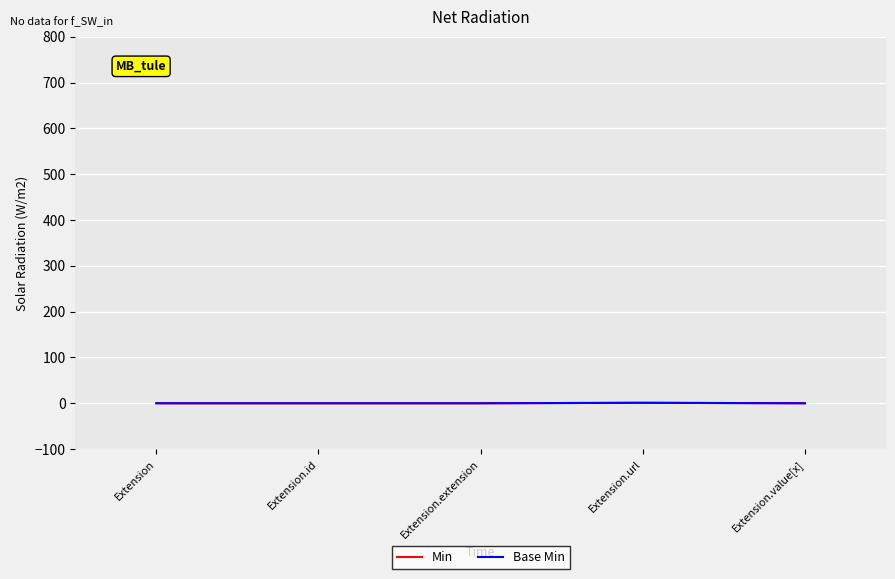

The value of Min at Extension.extension is 1. True or false?

False